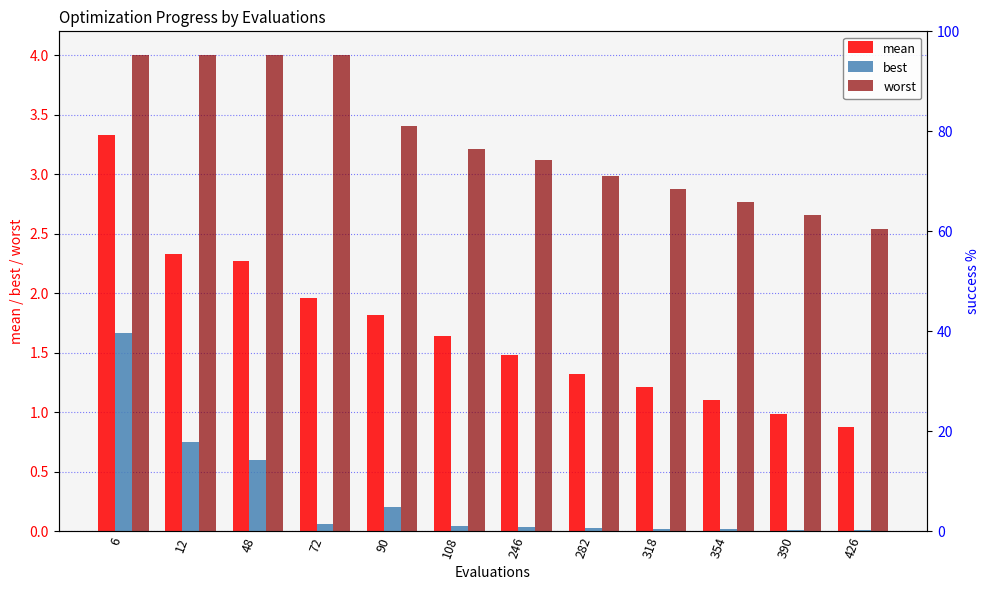

Reading left to right, what are all the values shown in this chart?

mean: 6=3.3	12=2.3	48=2.3	72=2.0	90=1.8	108=1.6	246=1.5	282=1.3	318=1.2	354=1.1	390=1.0	426=0.9
best: 6=1.7	12=0.7	48=0.6	72=0.1	90=0.2	108=0.0	246=0.0	282=0.0	318=0.0	354=0.0	390=0.0	426=0.0
worst: 6=4.0	12=4.0	48=4.0	72=4.0	90=3.4	108=3.2	246=3.1	282=3.0	318=2.9	354=2.8	390=2.7	426=2.5